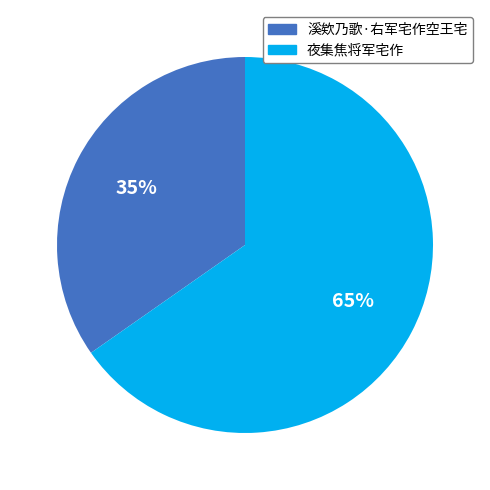

Which category has the biggest portion of the pie?

夜集焦将军宅作